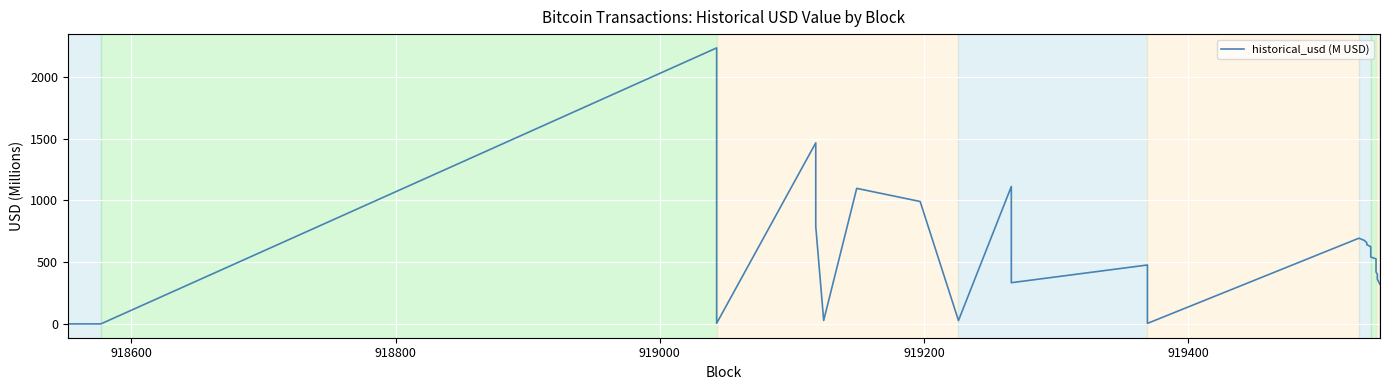

How many lines are shown in the chart?

1